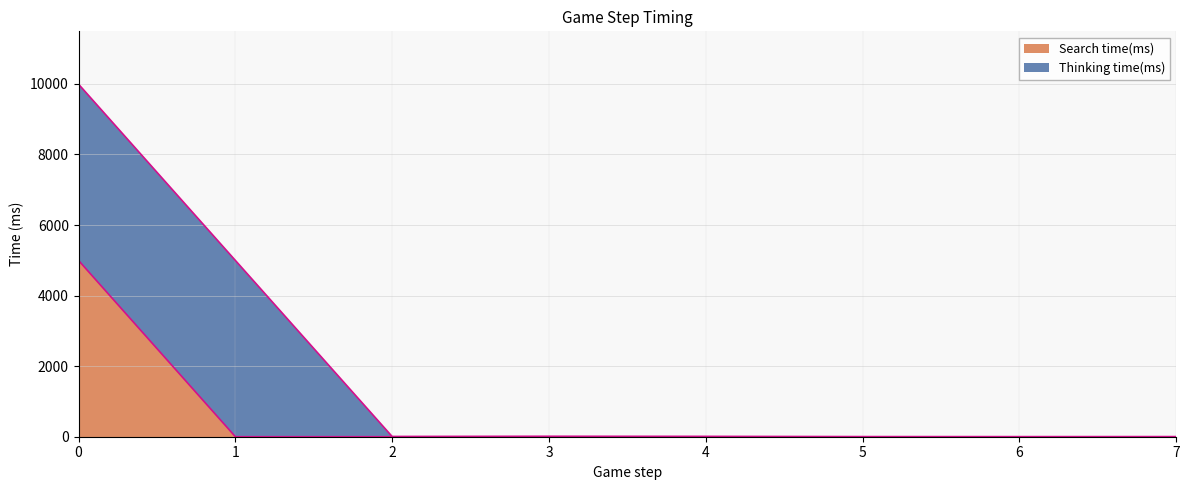

Is it true that the value at 5 is 0?

True